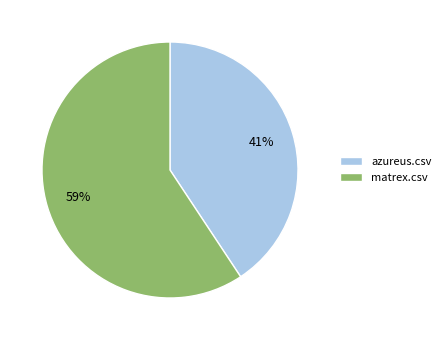

How many segments does this pie chart have?

2